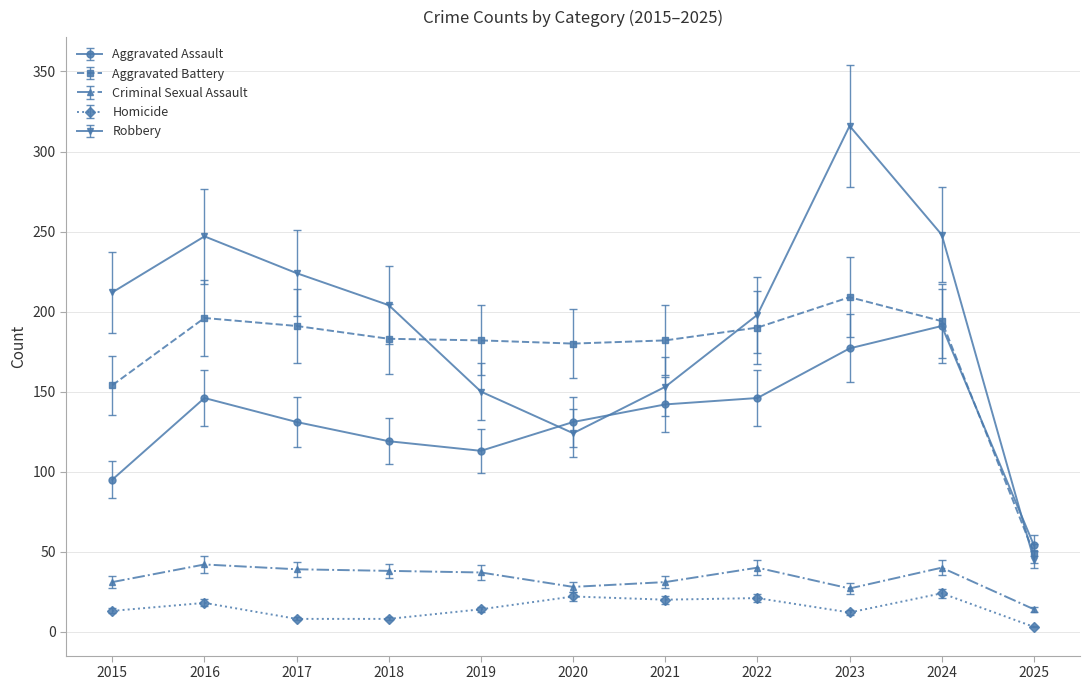

At which category does the chart reach its minimum across all series?

2025